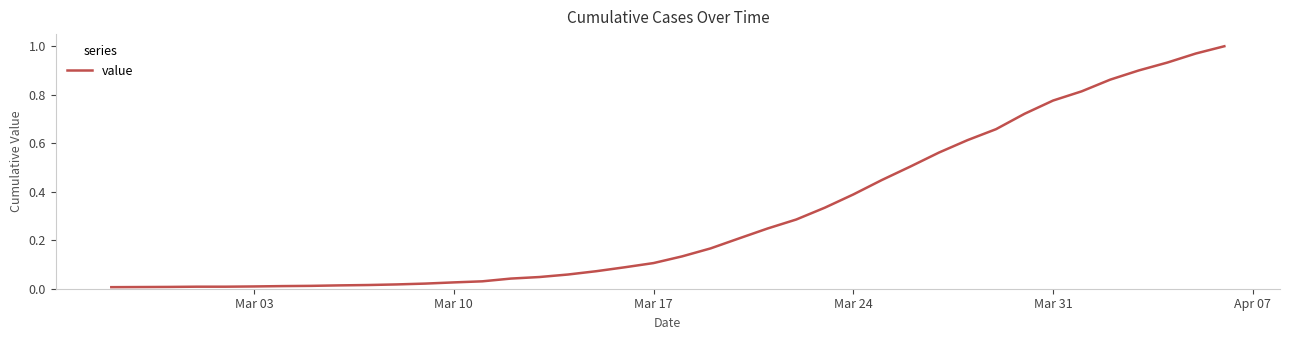

The chart shows a value of 0.0 at Mar 17. True or false?

False